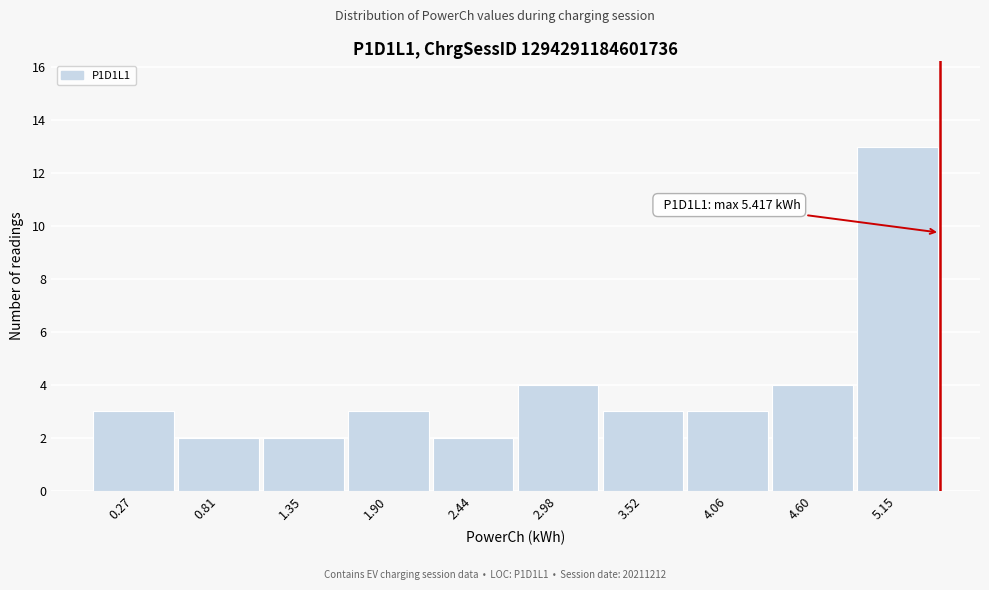

Which range on the x-axis has the tallest bar?

4.9 to 5.4